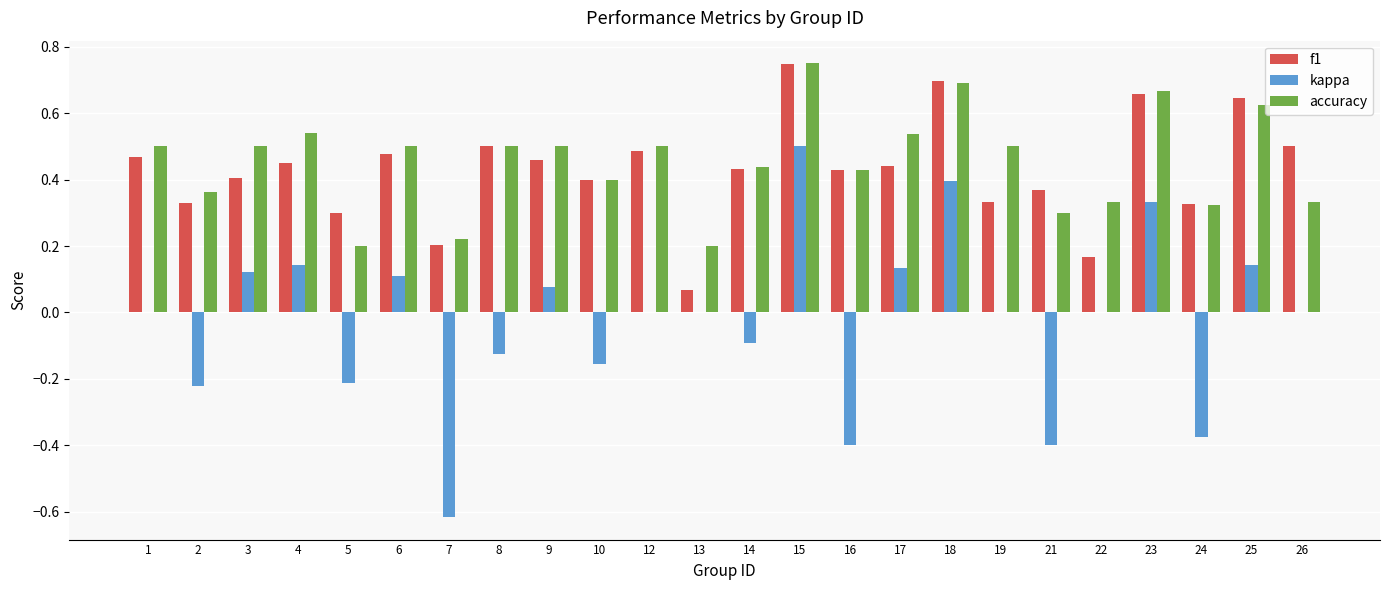

At which label is f1 closest to 0?

13